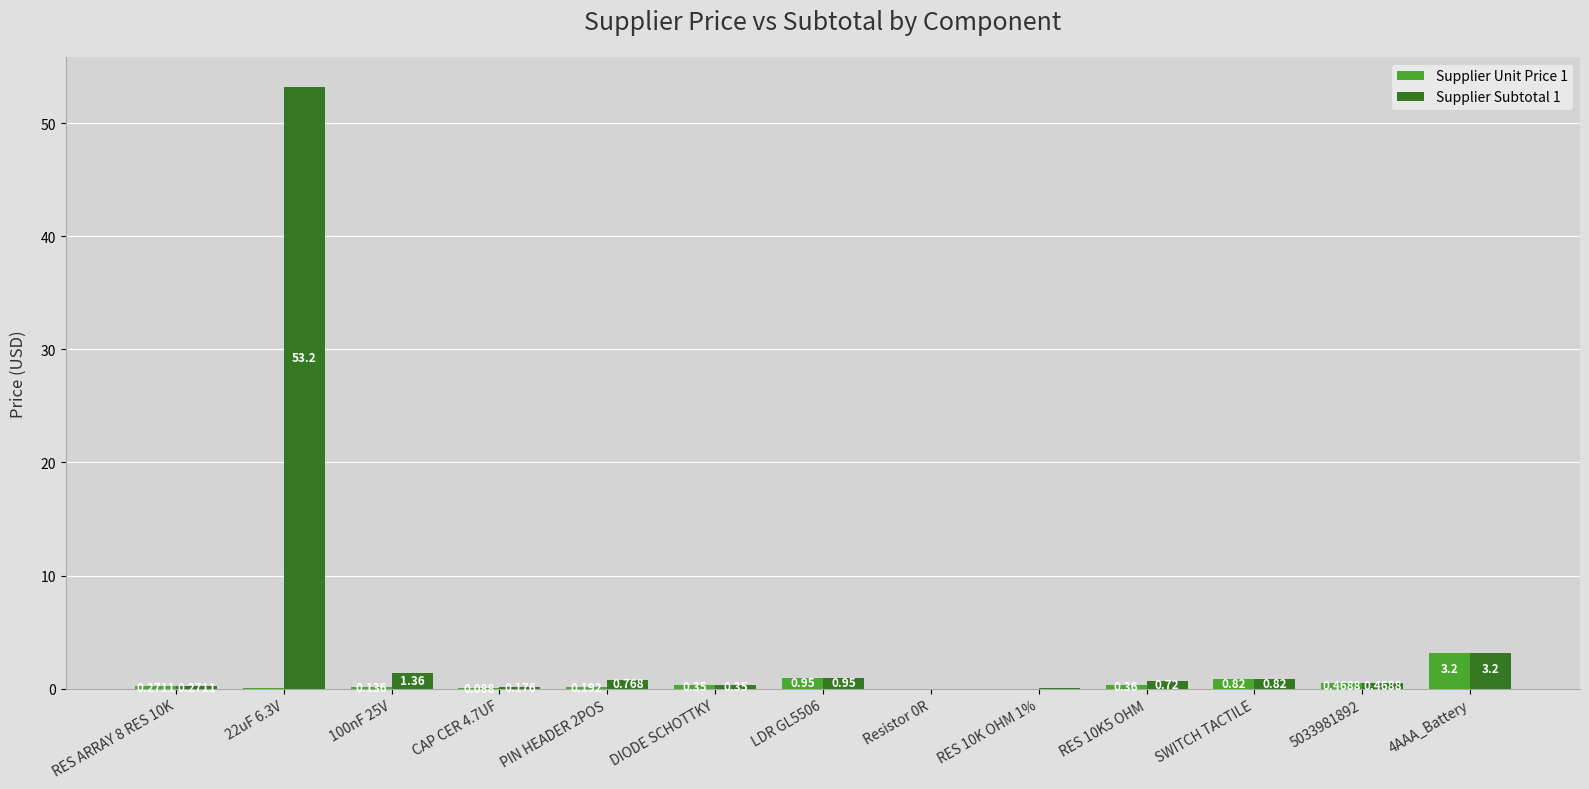

What is the total value across all series at DIODE SCHOTTKY?

0.7